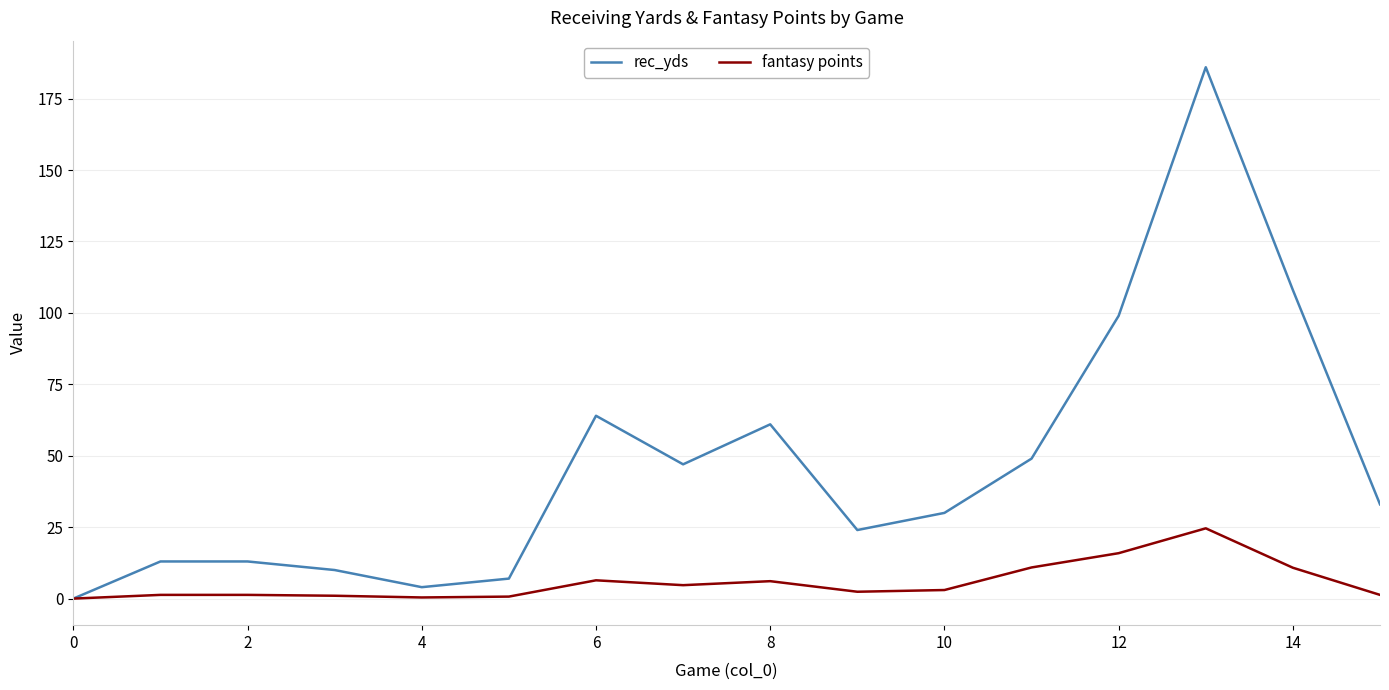

Rank the series by their average value, from lowest to highest.

fantasy points, rec_yds